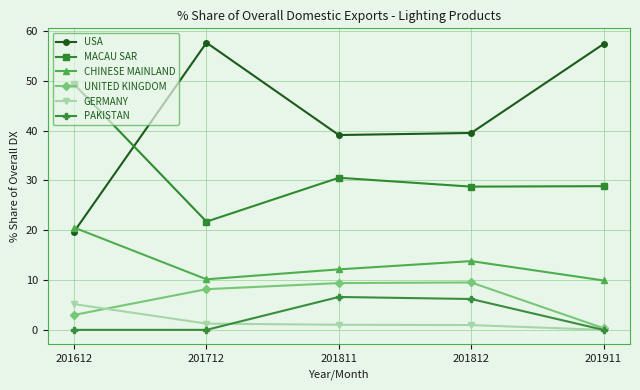

Does the chart display data point markers on the line(s)?

Yes